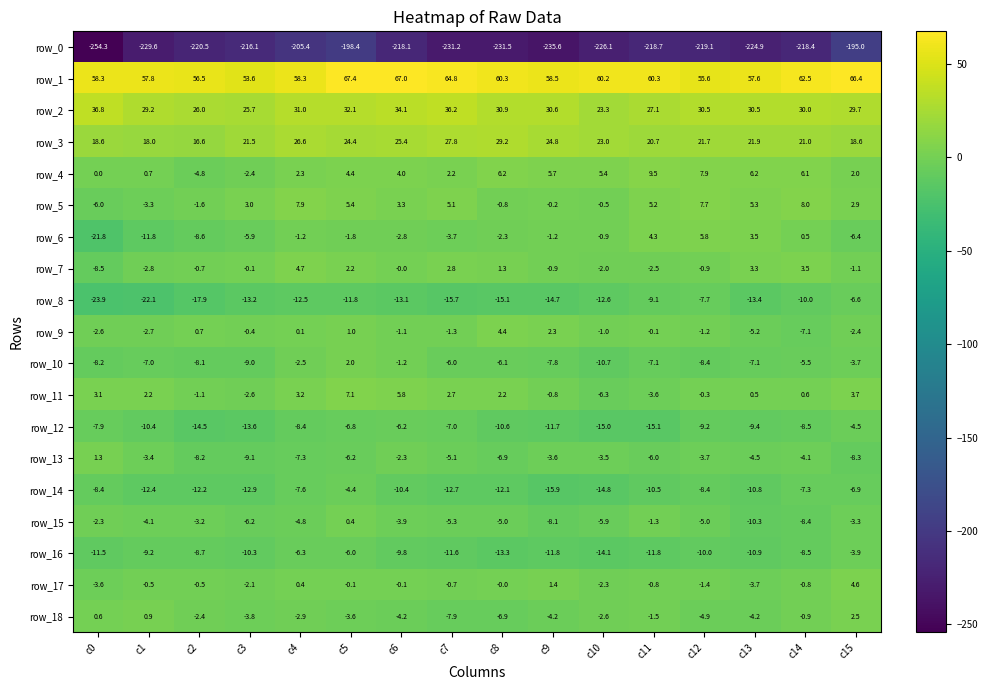

How many negative values does the row_15 series have?

15